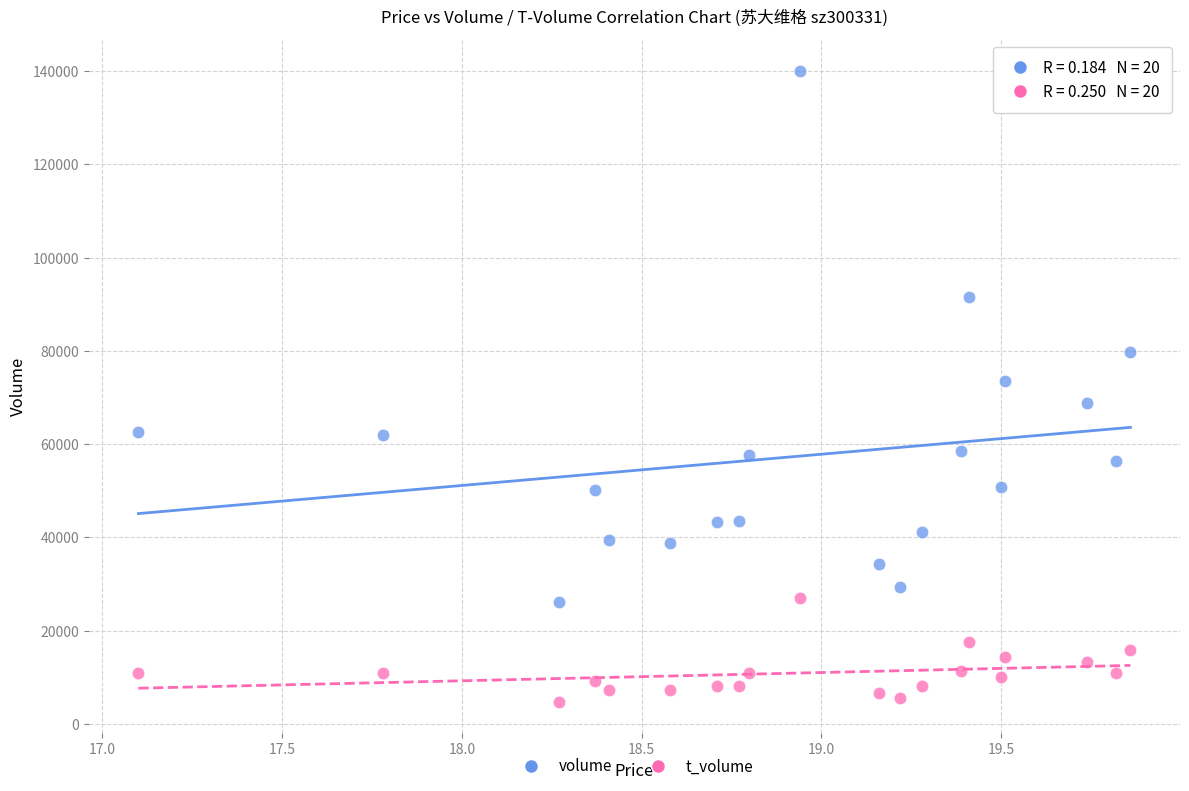

In the volume series, what Y value is closest to 83087?

79714